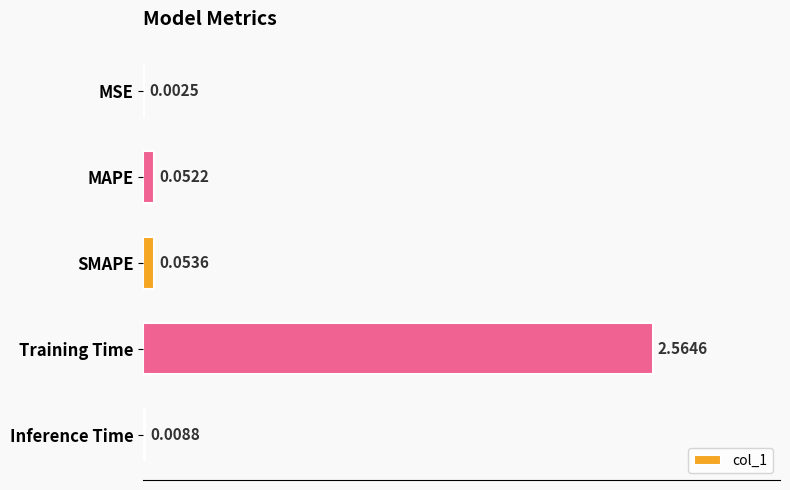

At which category does the chart reach its peak across all series?

Training Time